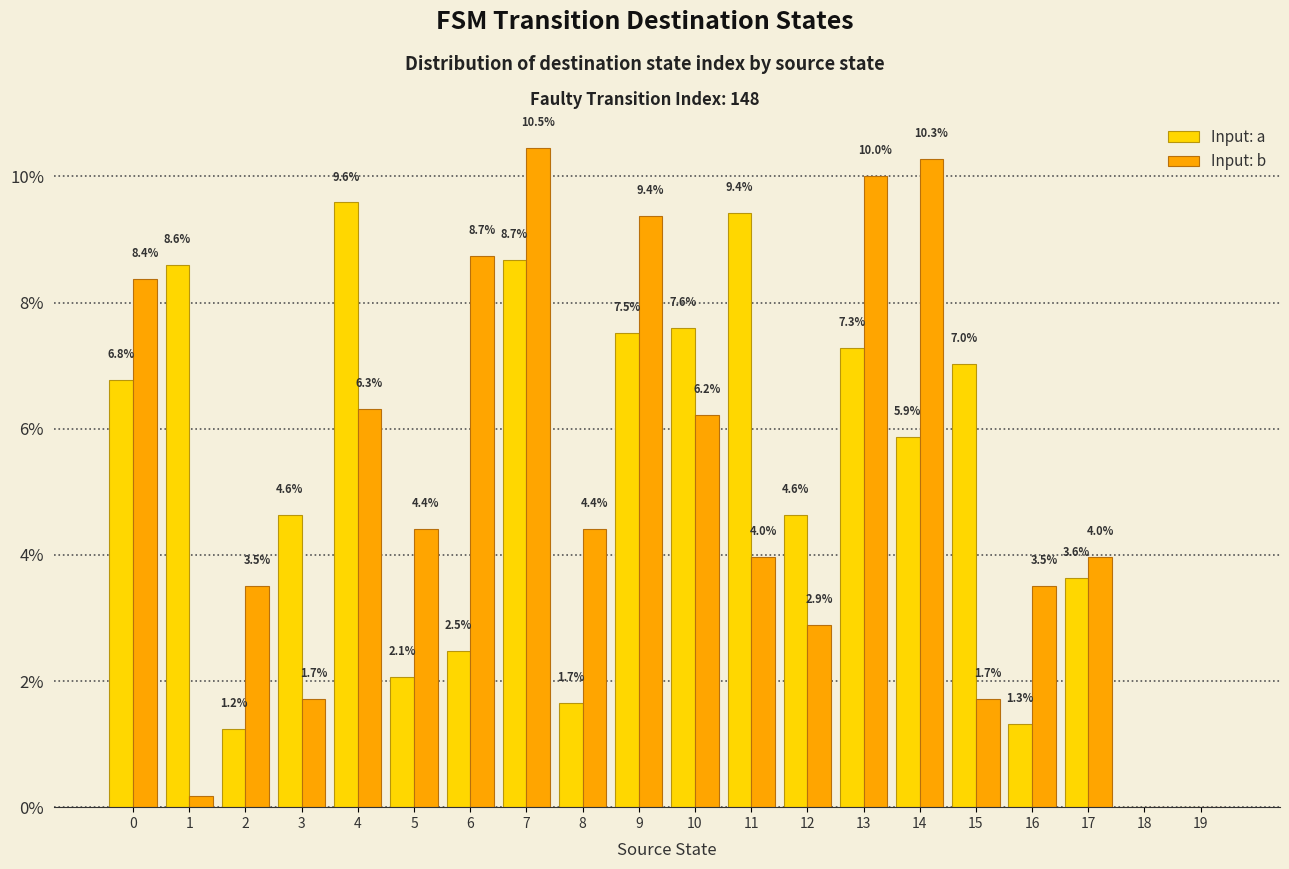

Are the bars horizontal?

No